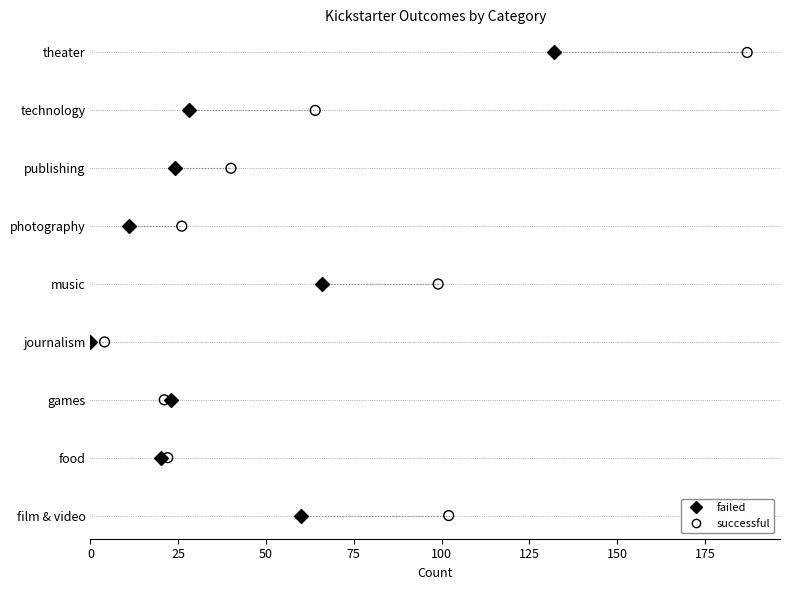

What are all the series names shown in the legend?

failed, successful